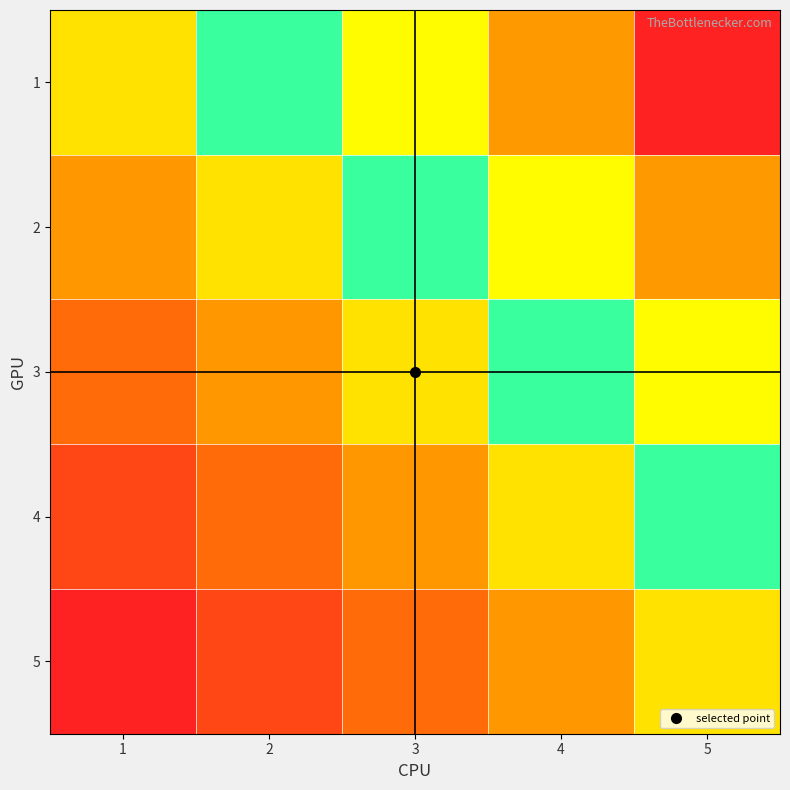

Reading right to left, transcribe all the data shown in this chart.

1: 5=1.0	4=0.8	3=0.5	2=0.2	1=0.0
2: 5=0.8	4=0.5	3=0.2	2=0.0	1=-0.2
3: 5=0.5	4=0.2	3=0.0	2=-0.2	1=-0.5
4: 5=0.2	4=0.0	3=-0.2	2=-0.5	1=-0.8
5: 5=0.0	4=-0.2	3=-0.5	2=-0.8	1=-1.0